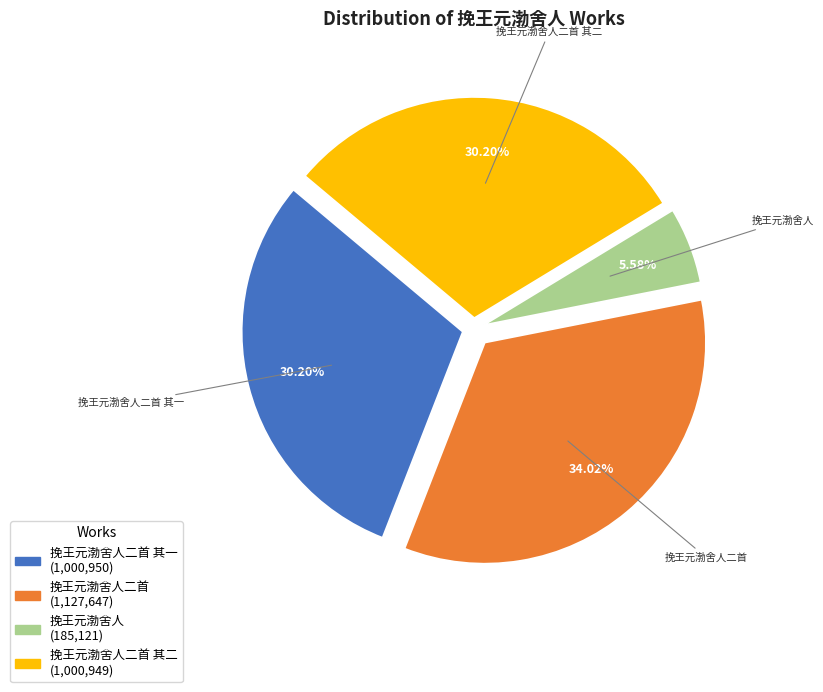

Is there any slice that represents more than half of the pie?

No